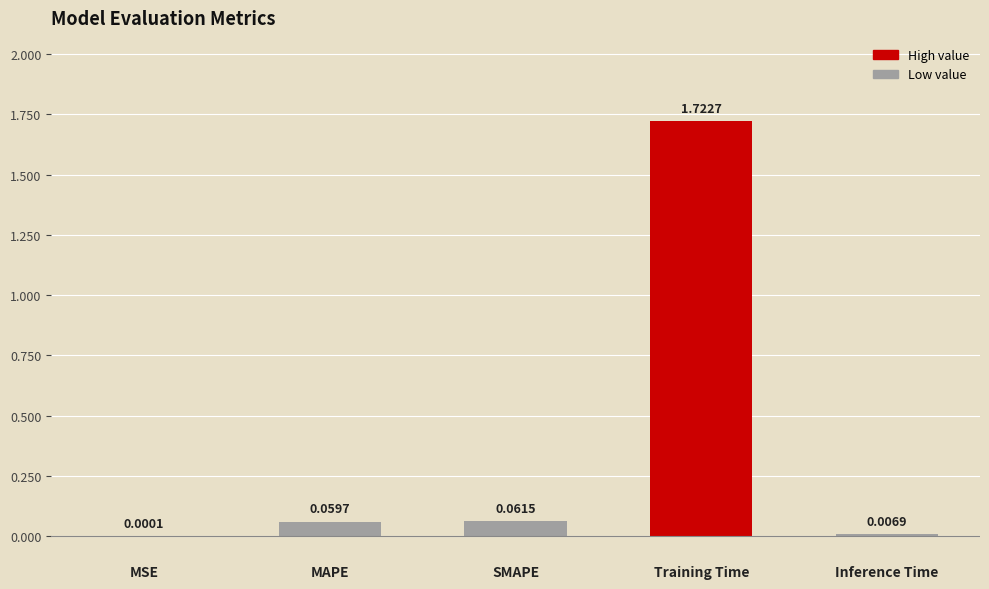

Between MAPE and Training Time, which is larger?

Training Time